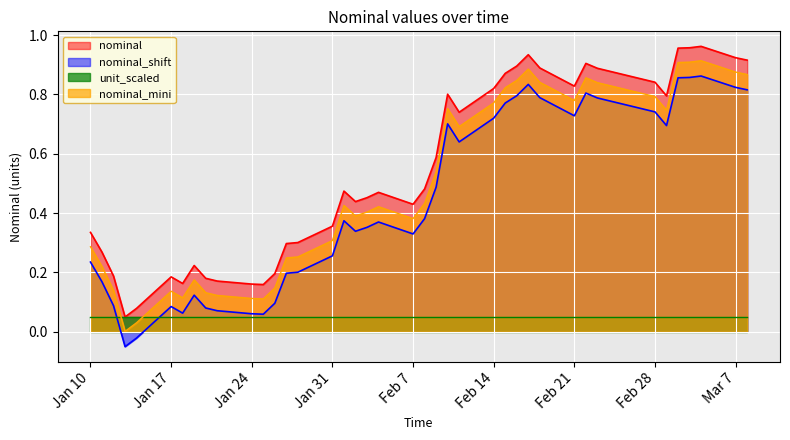

List the series in order of their peak value, lowest first.

unit_scaled, nominal_shift, nominal_mini, nominal